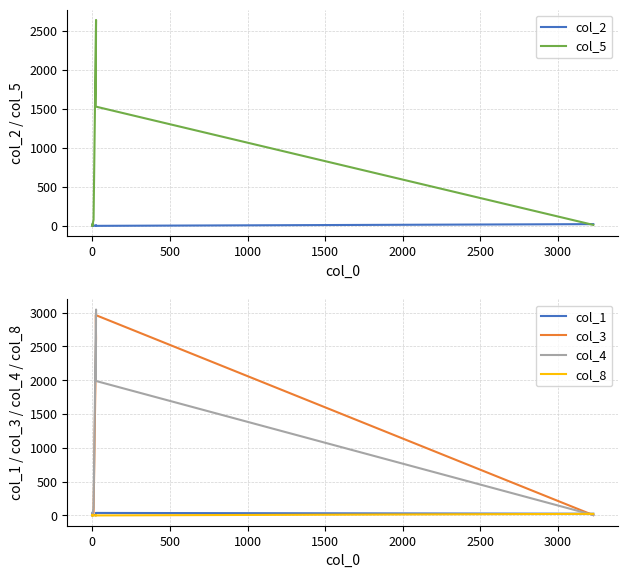

Reading left to right, what are all the values shown in this chart?

col_2: 1	18	30	6	10	12	0	8	0	22
col_5: 6	17	20	0	12	8	77	2638	1528	12
col_1: 2	41	14	12	0	0	8	0	37	25
col_3: 13	2	9	0	0	4	44	2624	2964	4
col_4: 12	12	1	0	0	7	113	3046	1990	6
col_8: 4	4	5	0	7	0	0	3	0	23